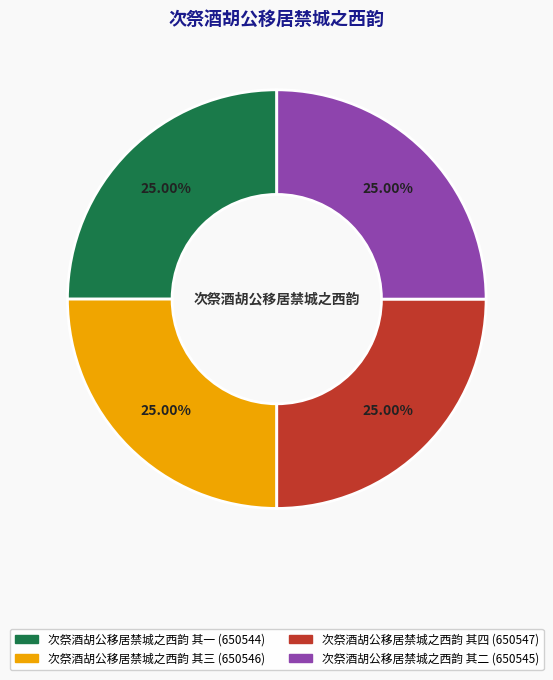

Approximately how many times larger is the value at 次祭酒胡公移居禁城之西韵 其四 compared to 次祭酒胡公移居禁城之西韵 其三?

1.0